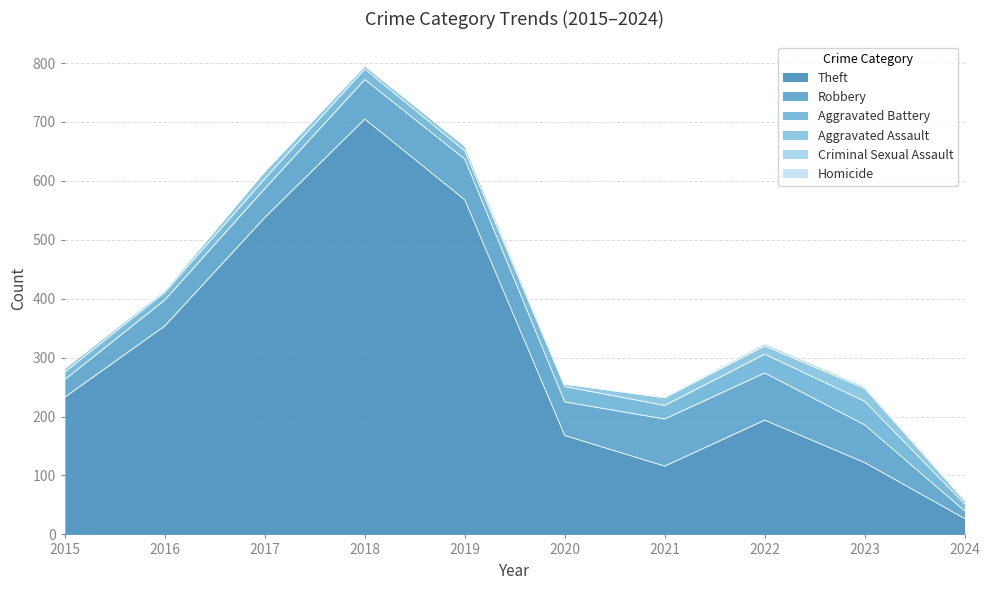

Which category has the highest value in the Theft series?

2018